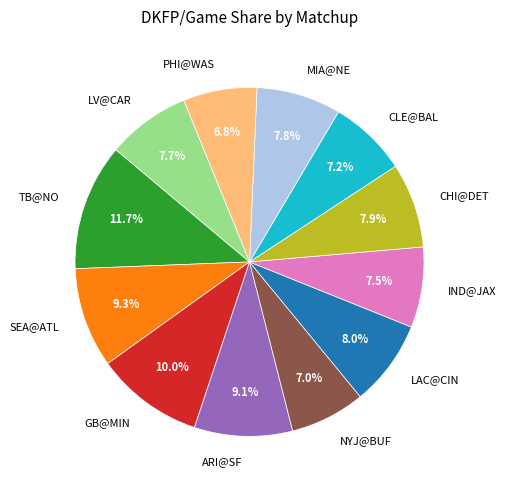

What is the largest slice in the pie chart?

TB@NO